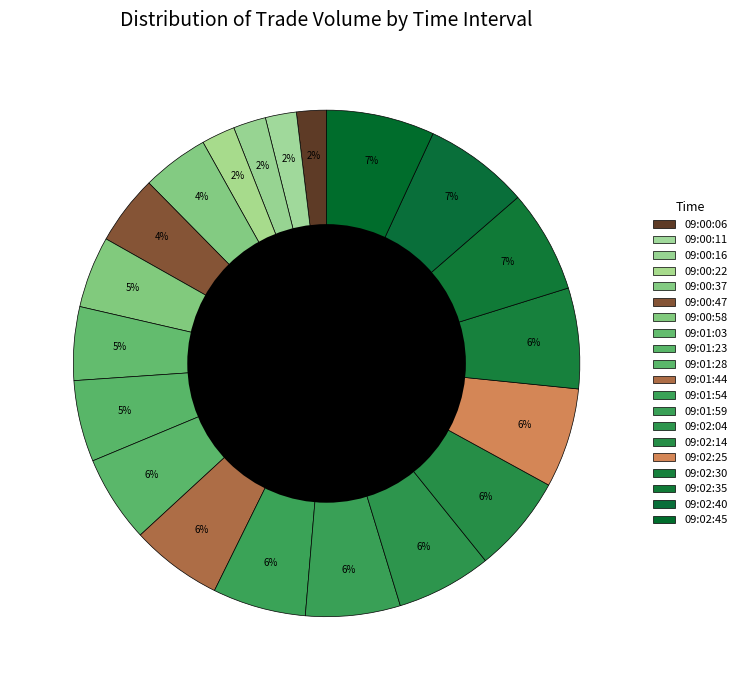

How many slices are in this pie chart?

20